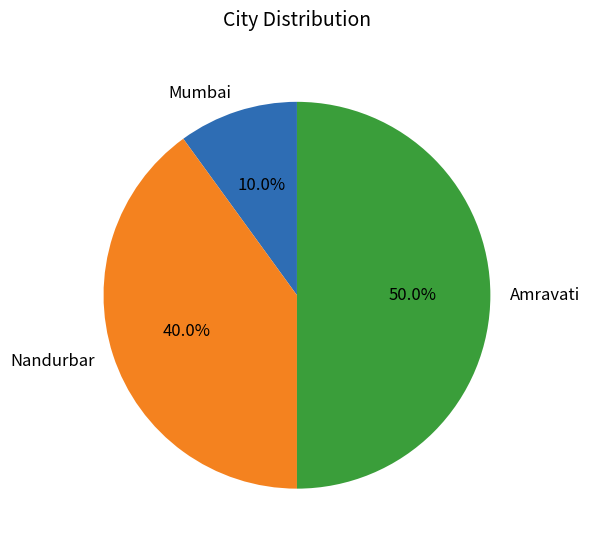

True or false: Nandurbar accounts for 50% of the total.

False